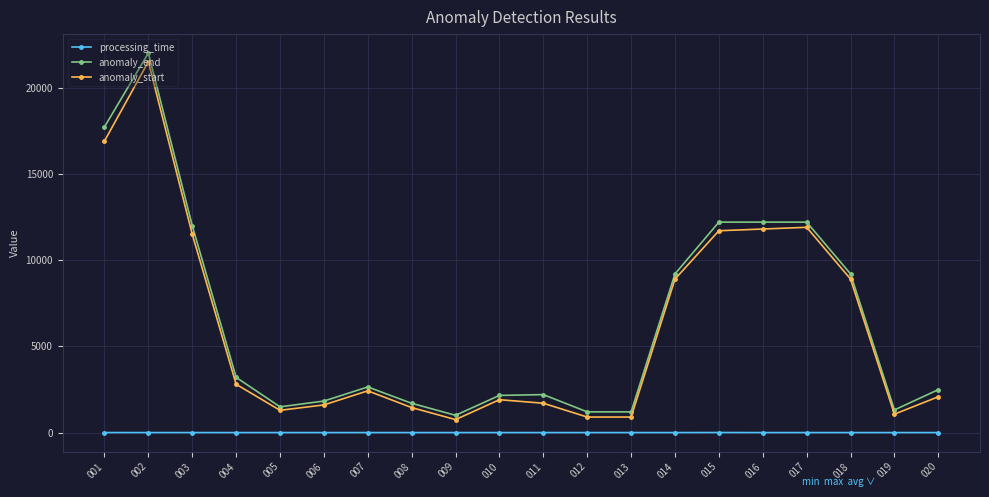

What is the greatest value displayed?

22000.0